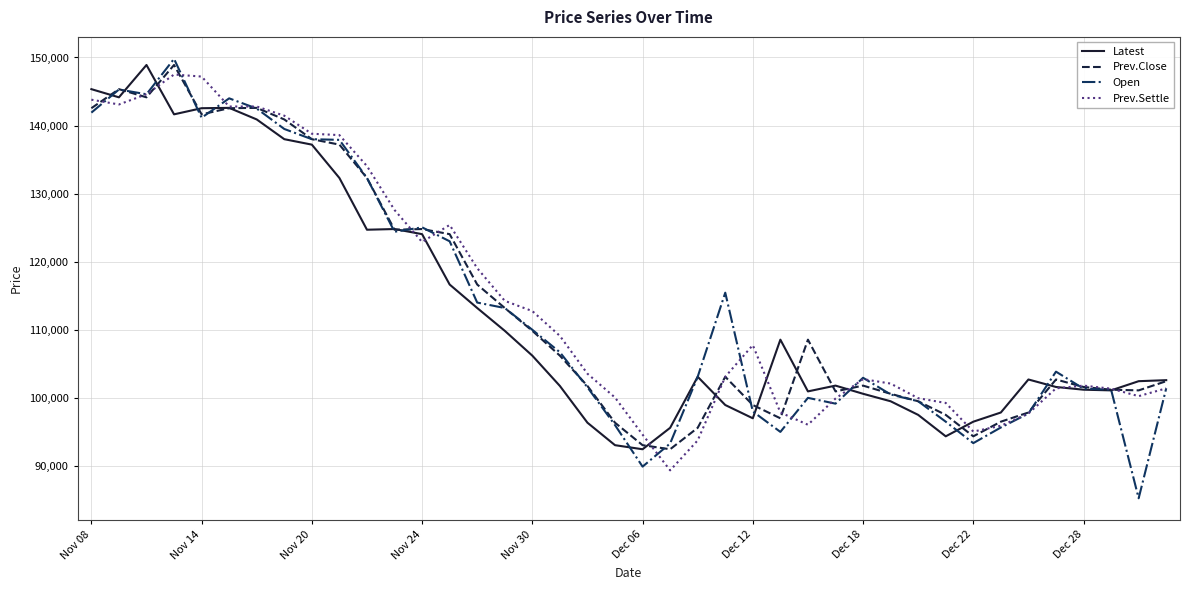

Which series has the largest range (max minus min)?

Open